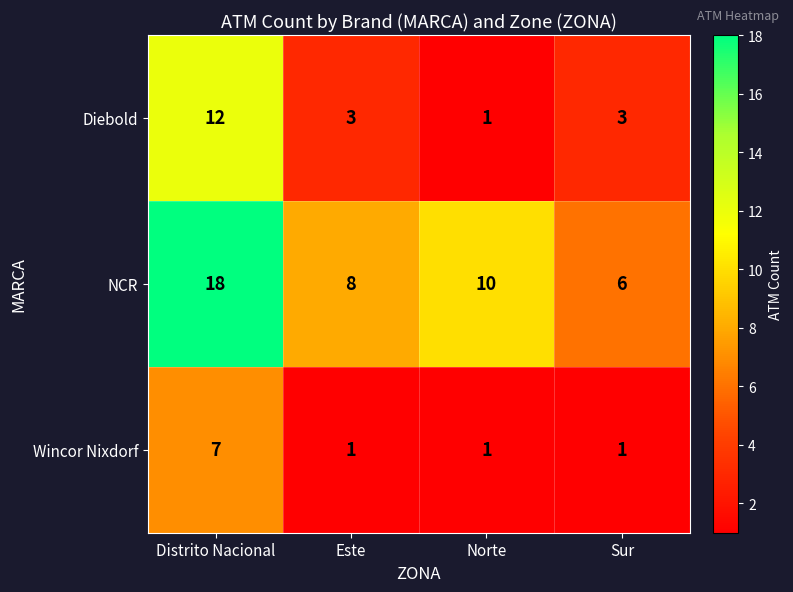

What is the difference between the maximum and second lowest values in the NCR series?

10